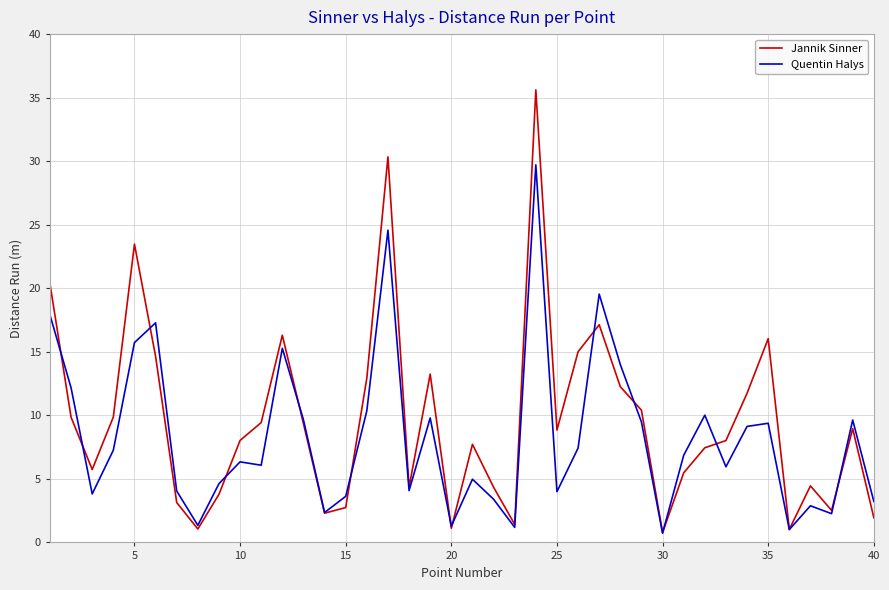

Which series has the widest spread of values?

Jannik Sinner